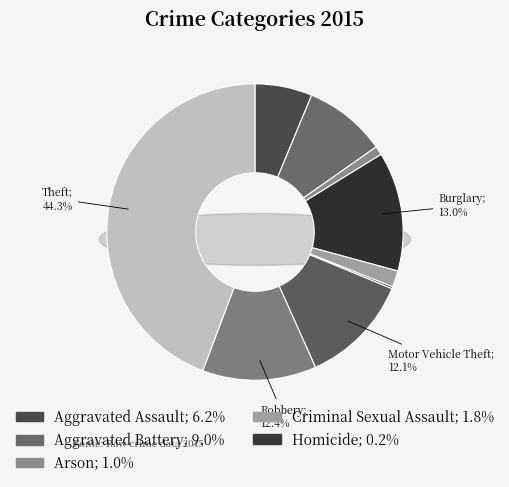

True or false: Robbery accounts for 1% of the total.

False